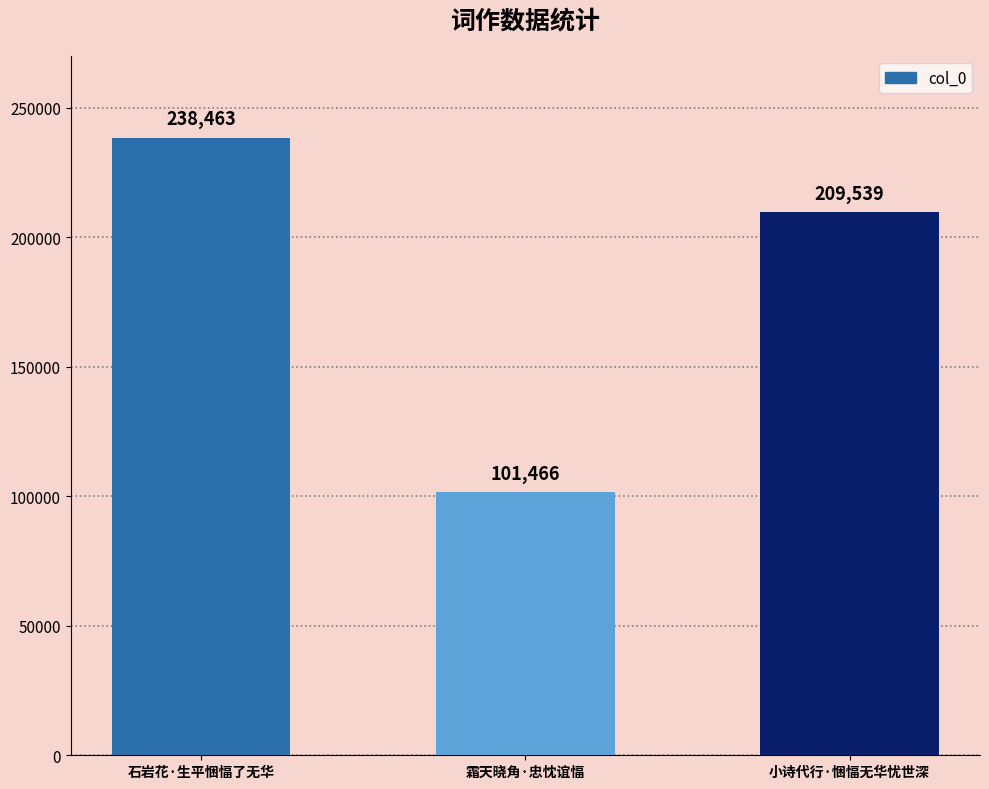

Between 小诗代行·悃愊无华忧世深 and 霜天晓角·忠忱谊愊, which is larger?

小诗代行·悃愊无华忧世深